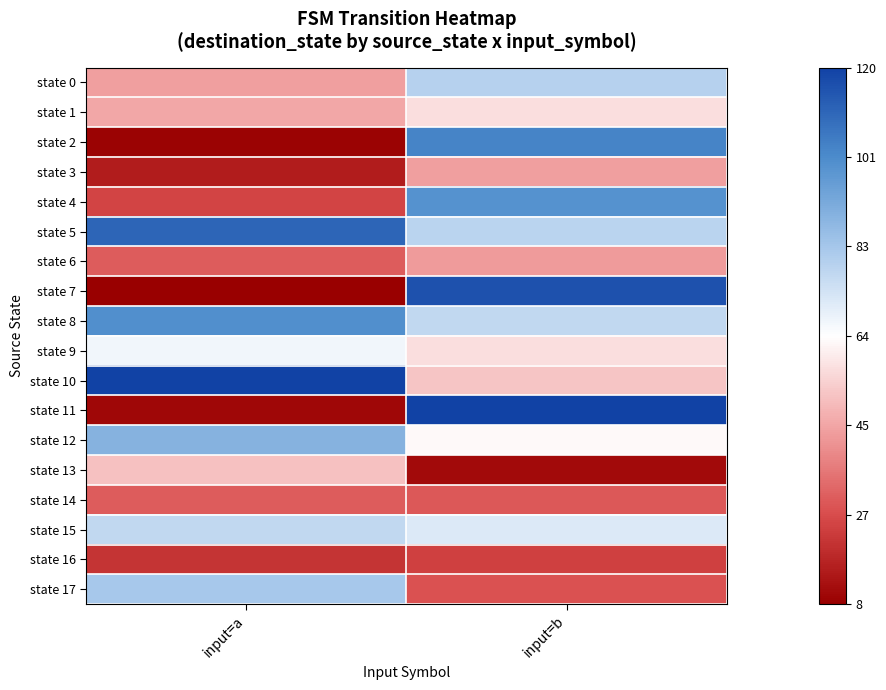

How many series are shown in this chart?

18